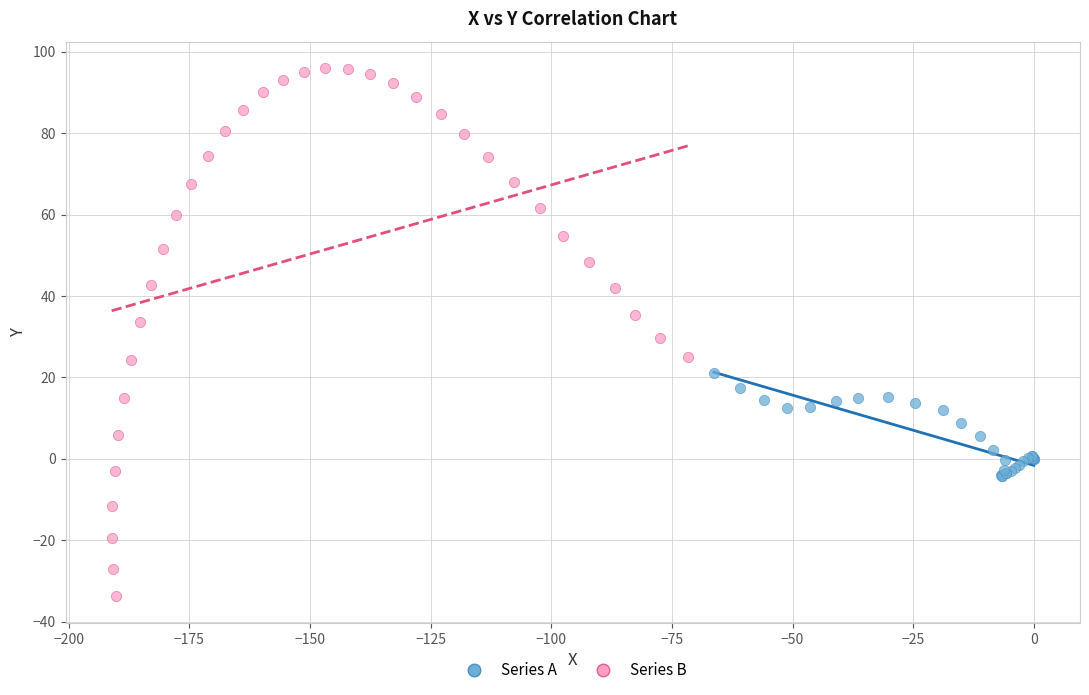

What are all the series names shown in the legend?

Series A, Series B